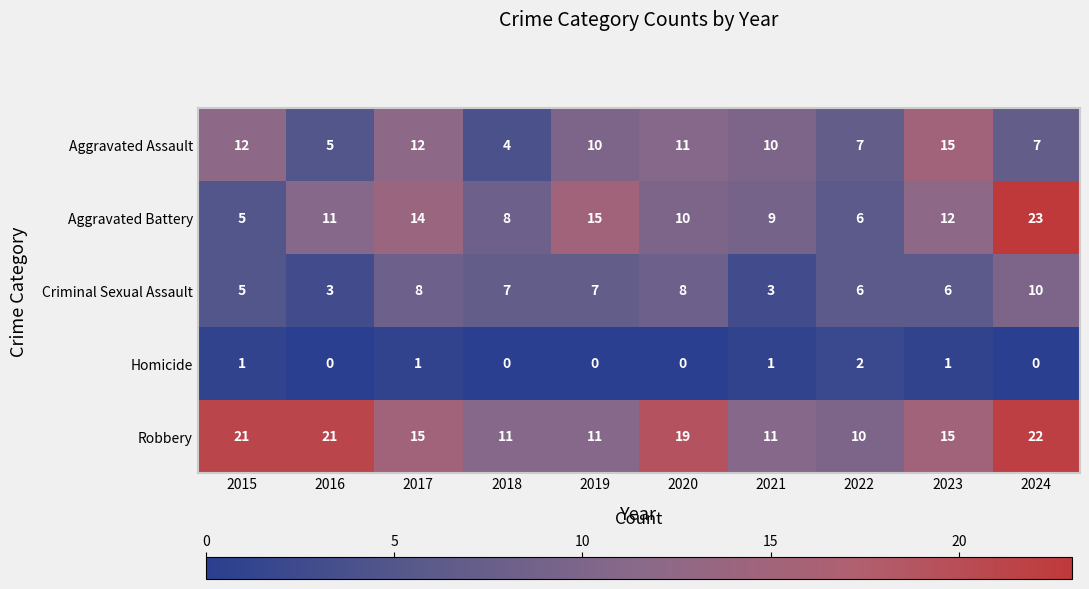

At which label does Robbery reach its peak?

2024